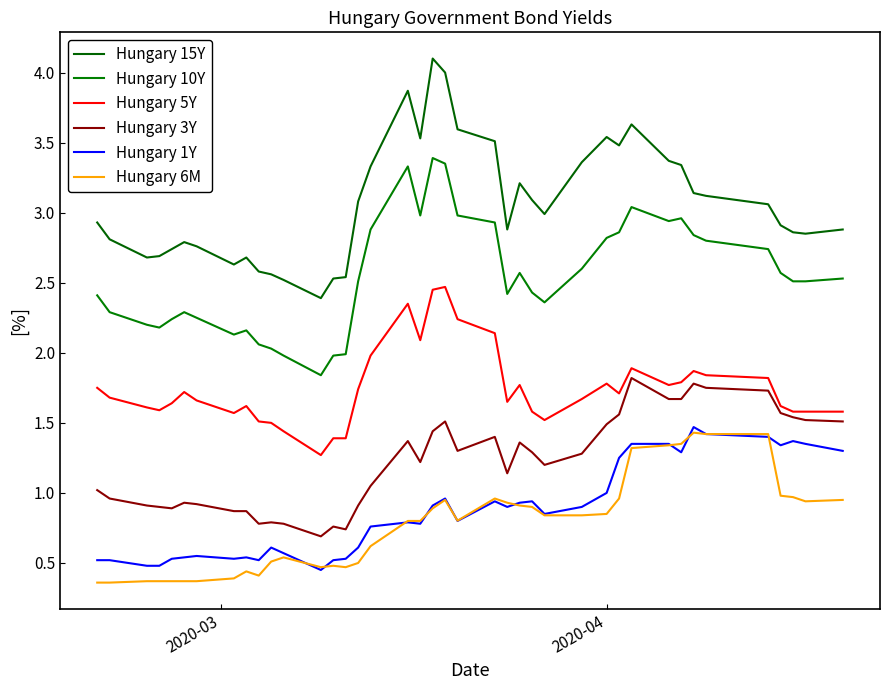

True or false: Hungary 6M and Hungary 5Y intersect in this chart.

False